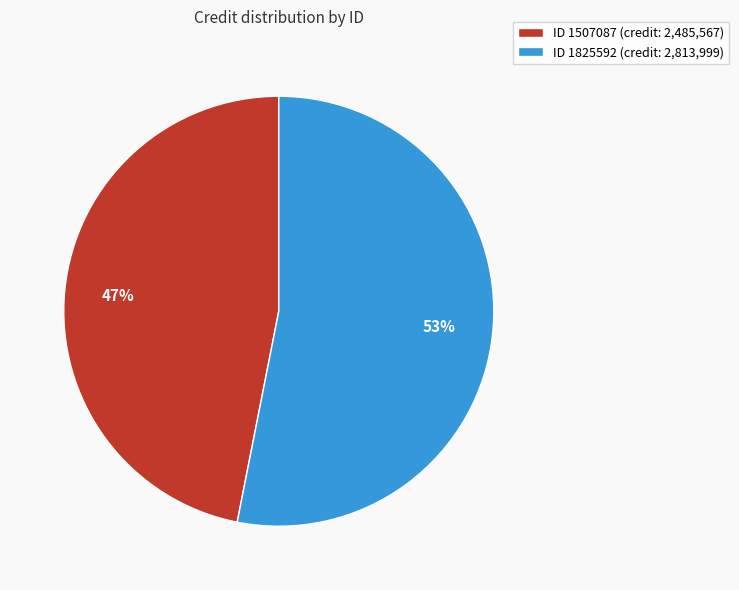

How many segments does this pie chart have?

2